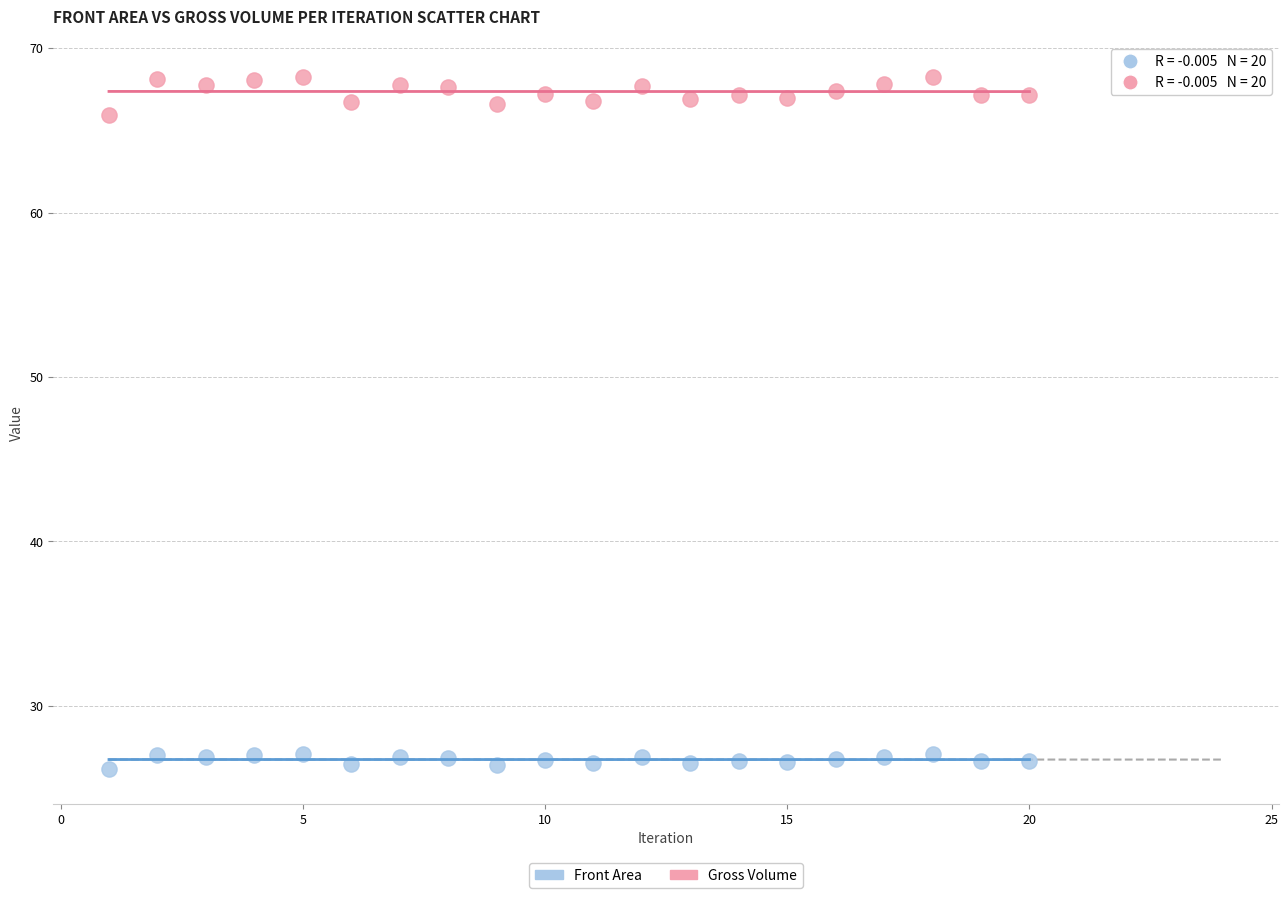

Across all series, what Y value is closest to 47?

65.9